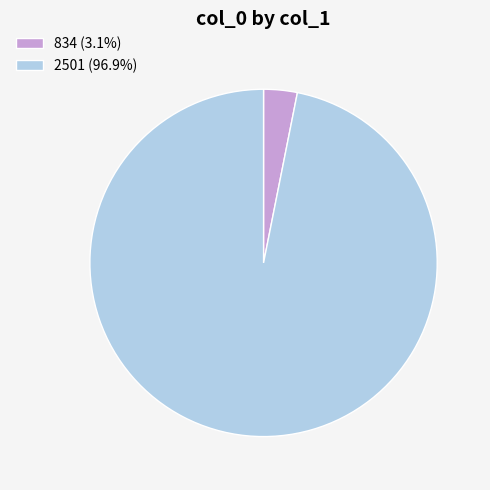

Combined, do 834 (3.1%) and 2501 (96.9%) account for over 50%?

Yes